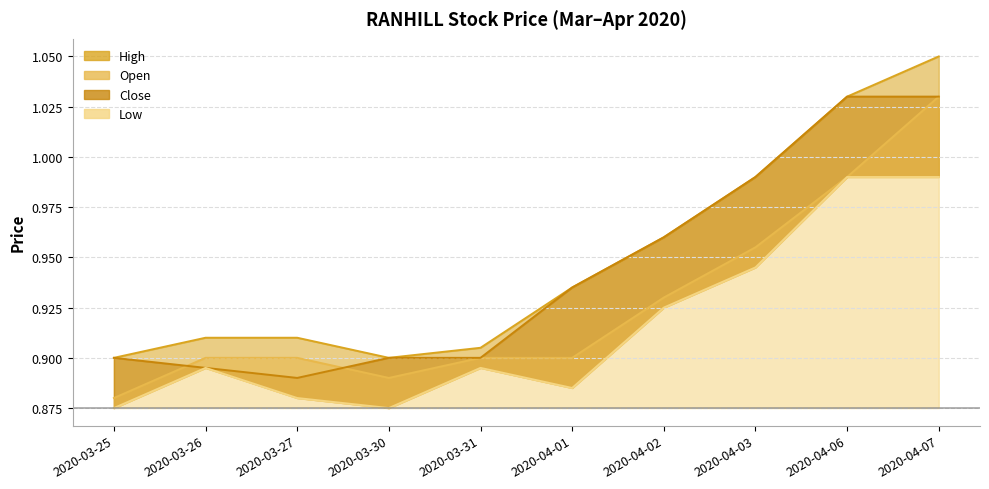

List the labels in order of close value, smallest first.

2020-03-27, 2020-03-26, 2020-03-25, 2020-03-30, 2020-03-31, 2020-04-01, 2020-04-02, 2020-04-03, 2020-04-06, 2020-04-07